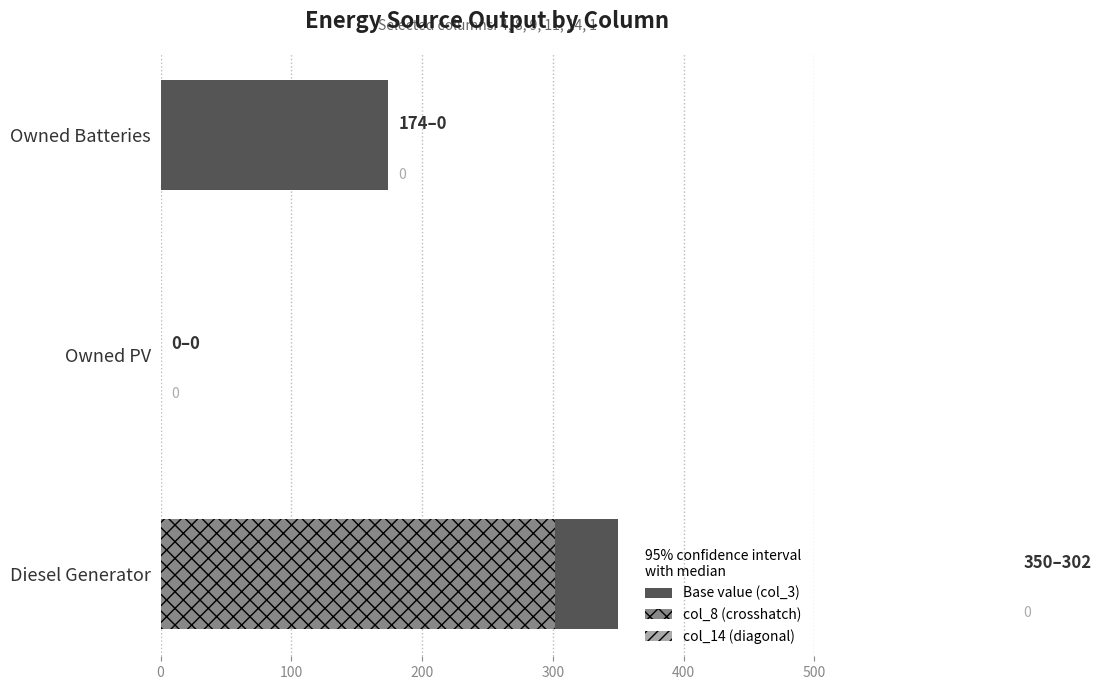

What is the average value of the Base value (col_3) series?

174.7